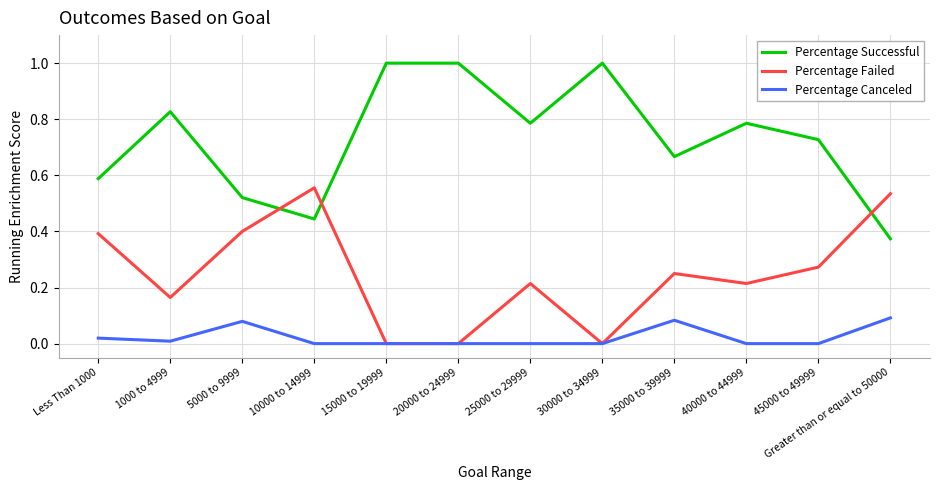

The value of Percentage Canceled at 15000 to 19999 is 0.0. True or false?

True